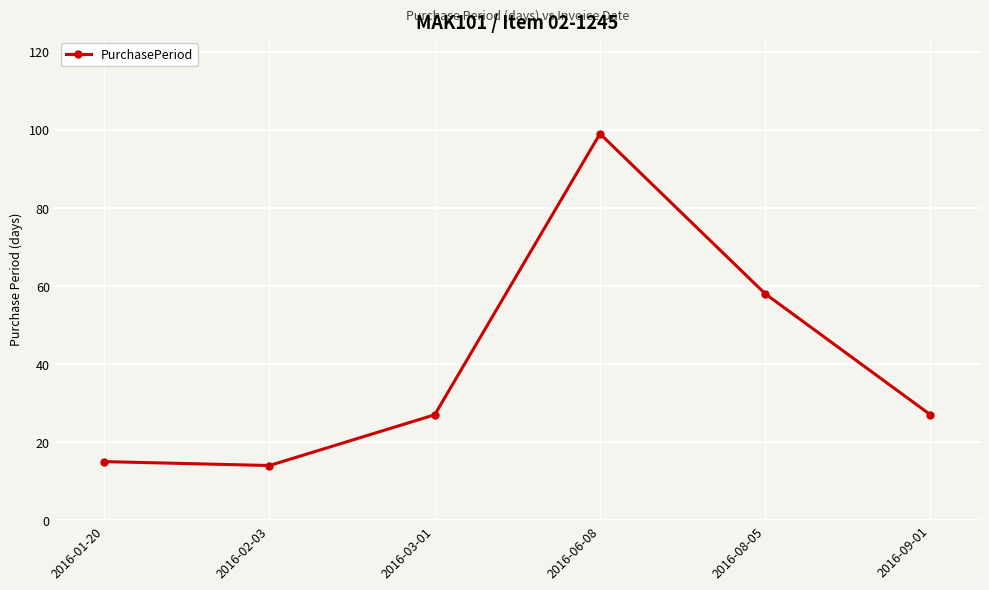

What is the maximum value shown in the chart?

99